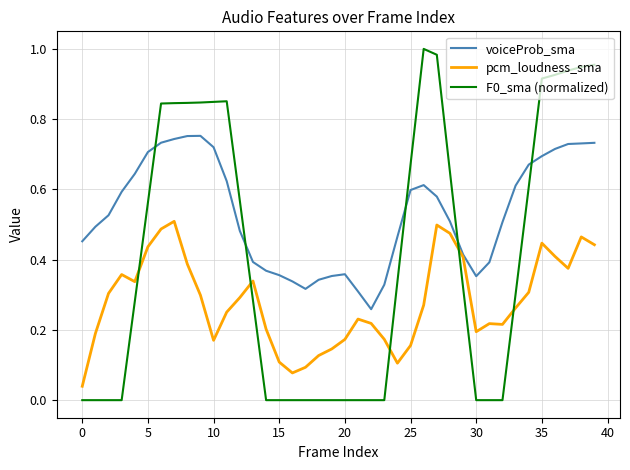

Which series has the largest total across all categories?

voiceProb_sma